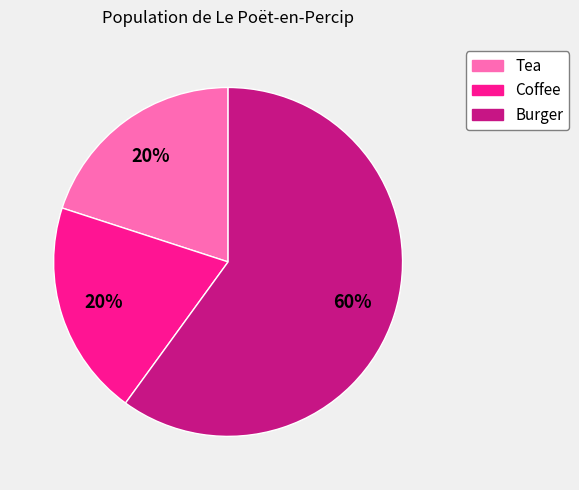

Is there any slice that represents more than half of the pie?

Yes